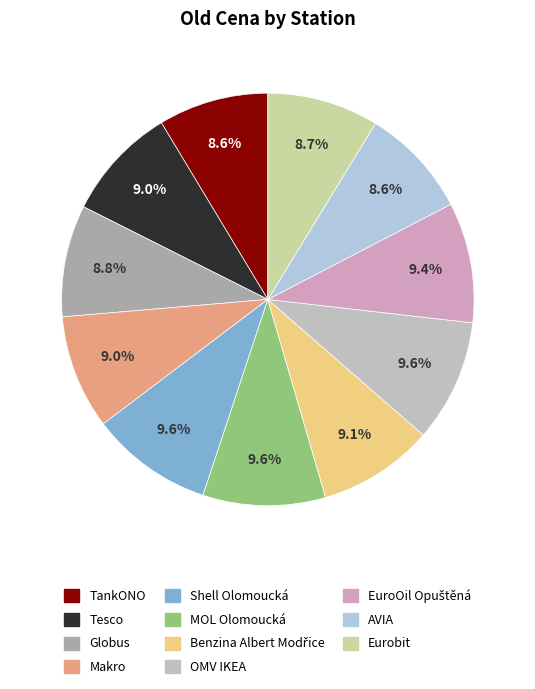

Rank the categories by value from lowest to highest.

TankONO, AVIA, Eurobit, Globus, Tesco, Makro, Benzina Albert Modřice, EuroOil Opuštěná, Shell Olomoucká, MOL Olomoucká, OMV IKEA